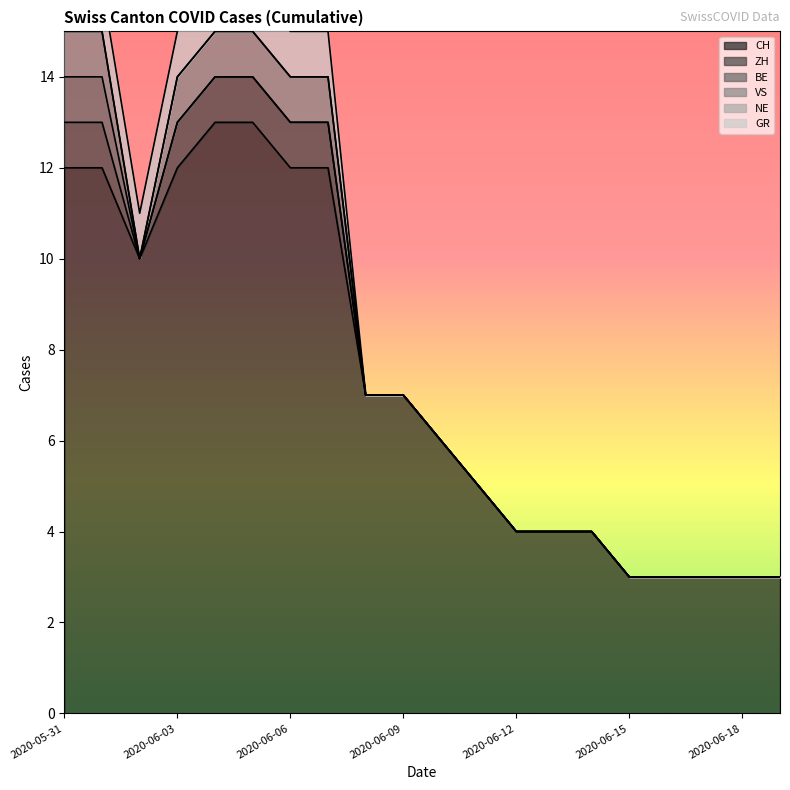

The ZH series shows 1 at 2020-06-06. True or false?

True